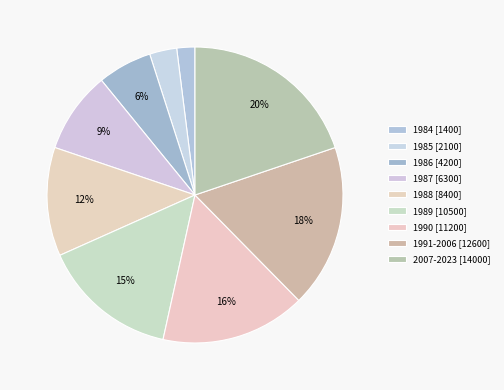

What percentage is the 1984 slice, to the nearest percent?

2%